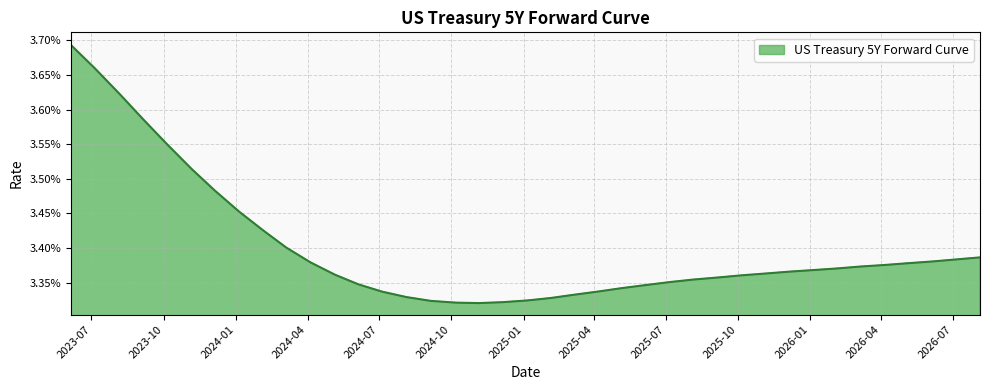

Does the chart display data point markers on the line(s)?

No